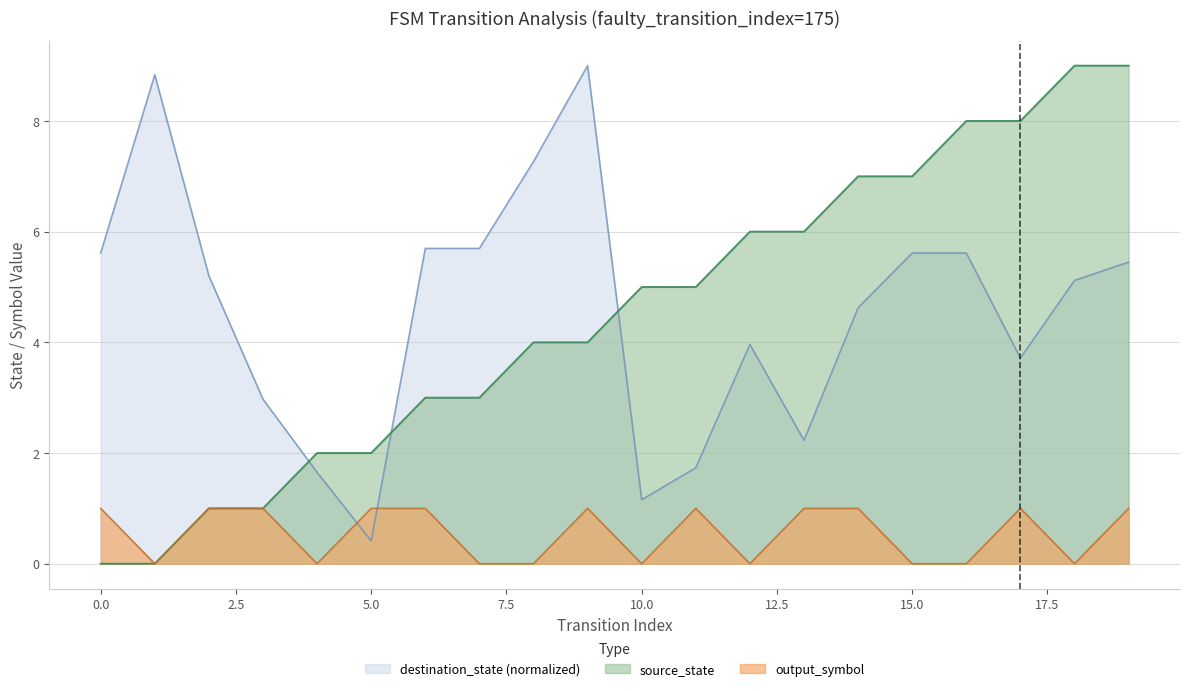

What is the approximate value of destination_state at 7?

5.7